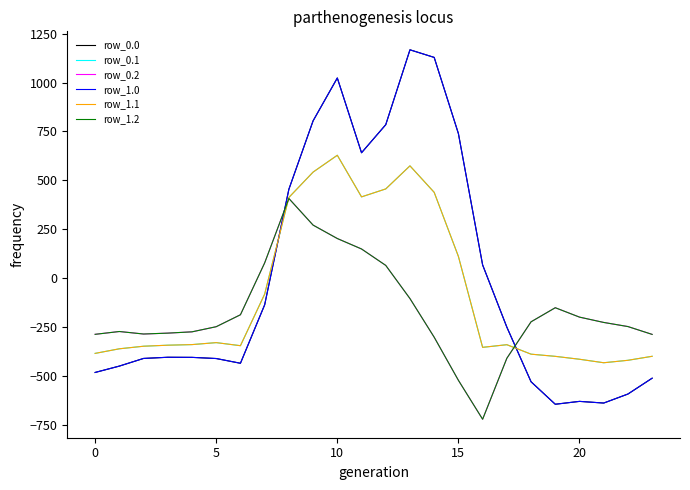

Where do row_1.0 and row_0.1 first cross each other?

7 and 8